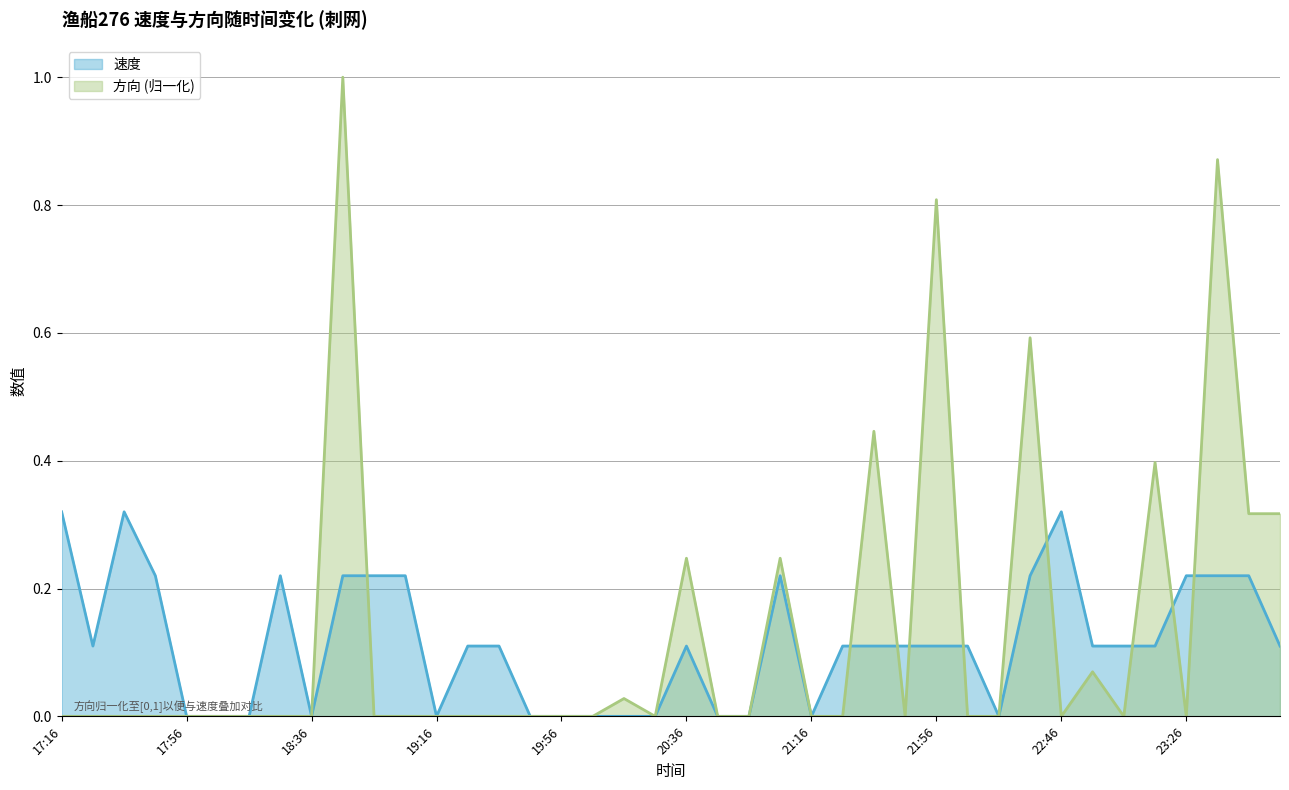

Is it true that 速度 equals 0.2 at 20:36?

False